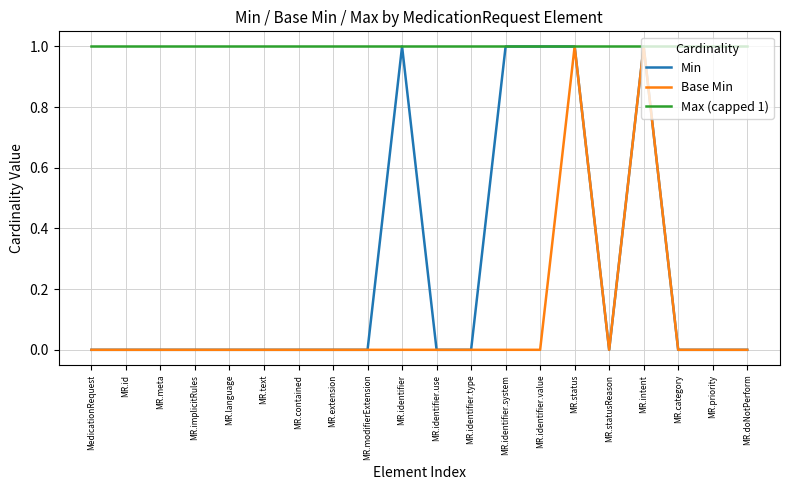

What position from the left is MR.contained?

7